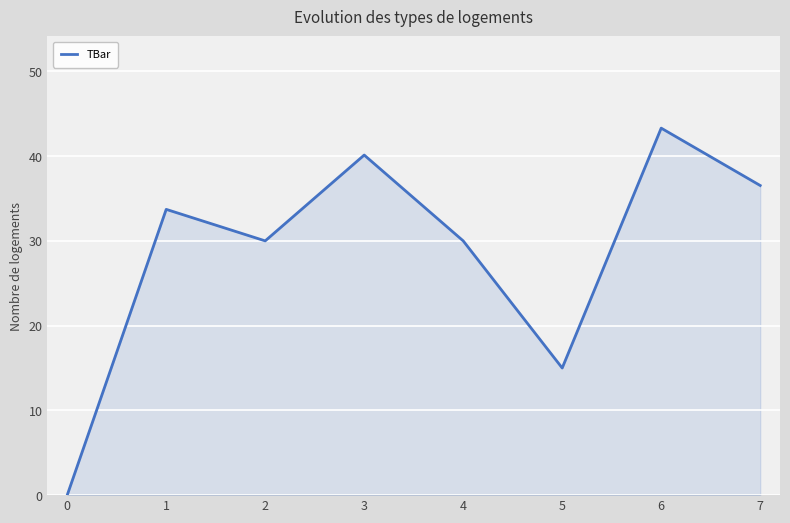

Which label corresponds to the largest value in the chart?

6